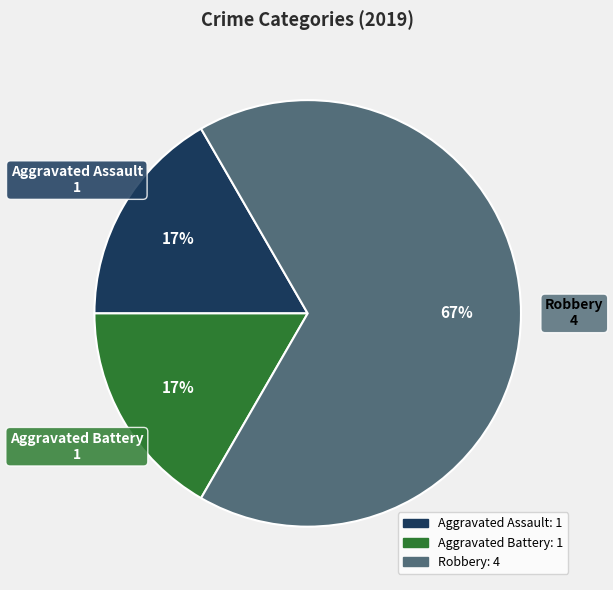

To the nearest percent, what portion does Aggravated Battery represent?

17%